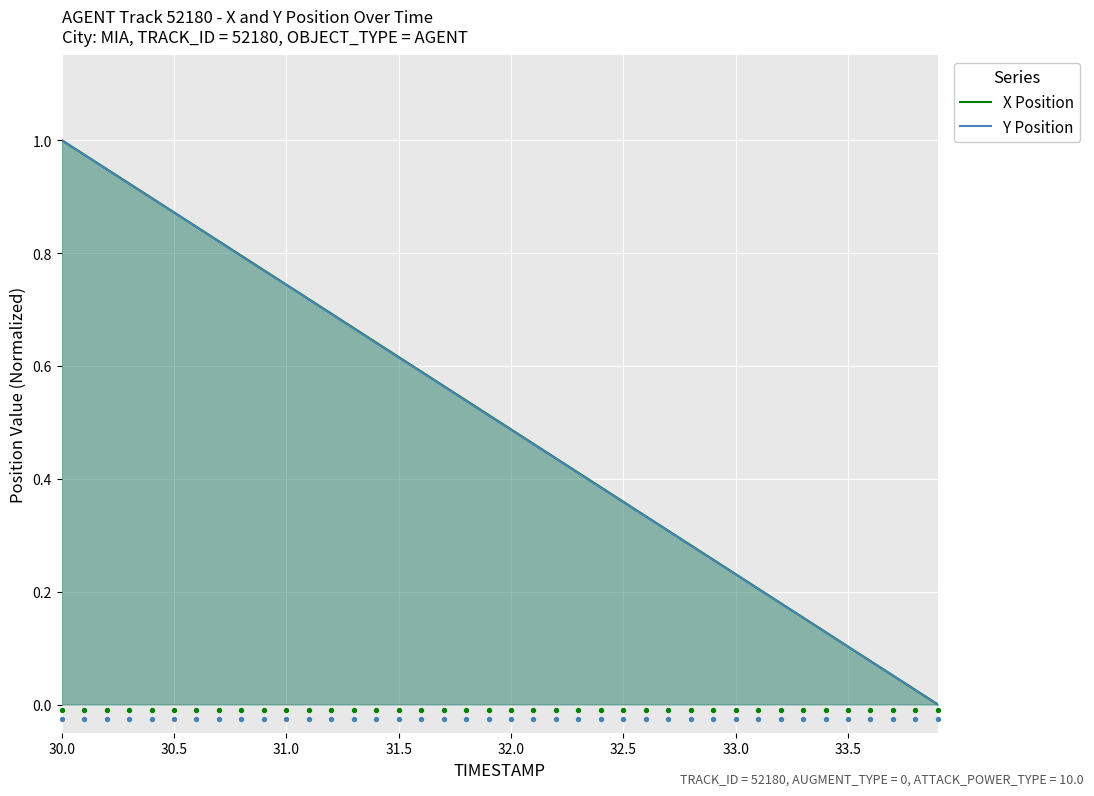

At which category is the sum across all series the highest?

30.0